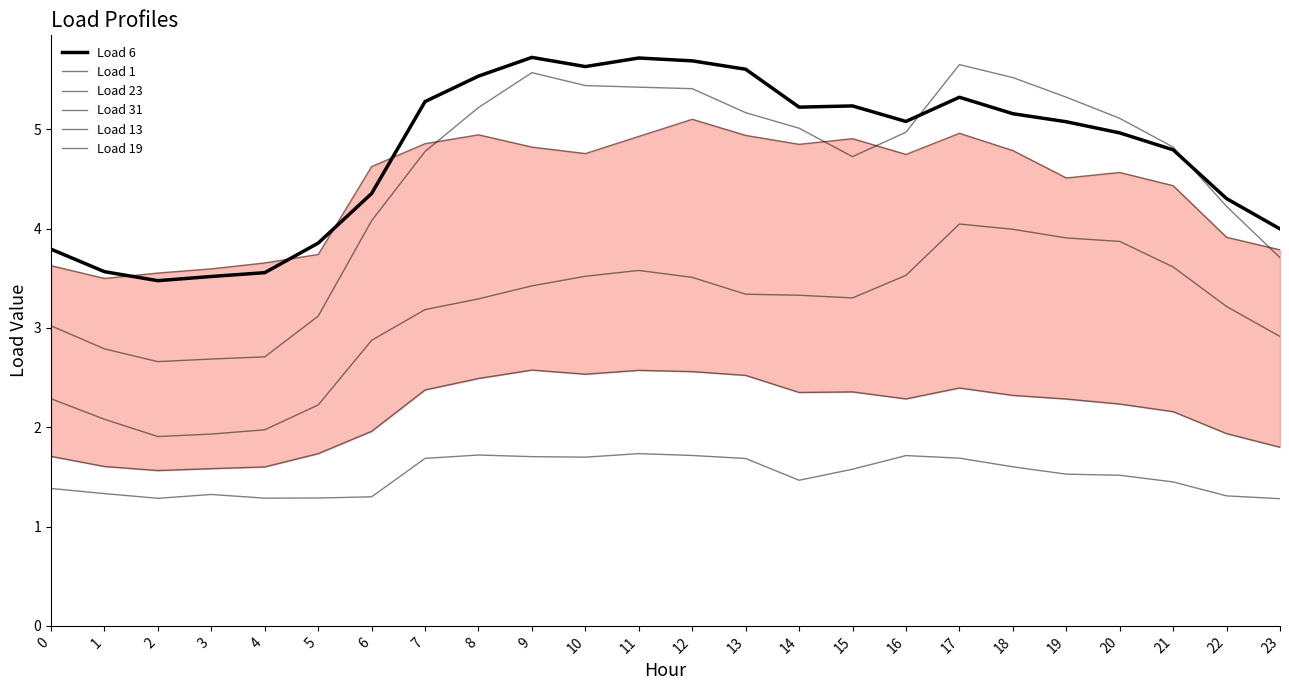

What are all the series names shown in the legend?

Load 6, Load 1, Load 23, Load 31, Load 13, Load 19